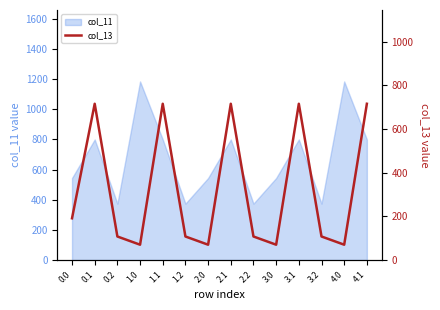

What is the maximum value shown in the chart?

715.3